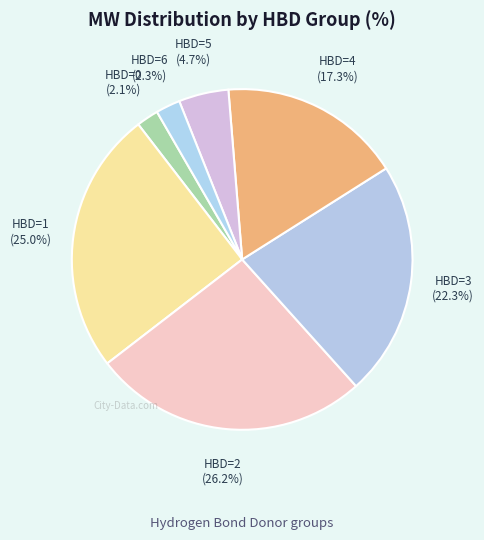

Combined, do HBD=2 and HBD=0 account for over 50%?

No